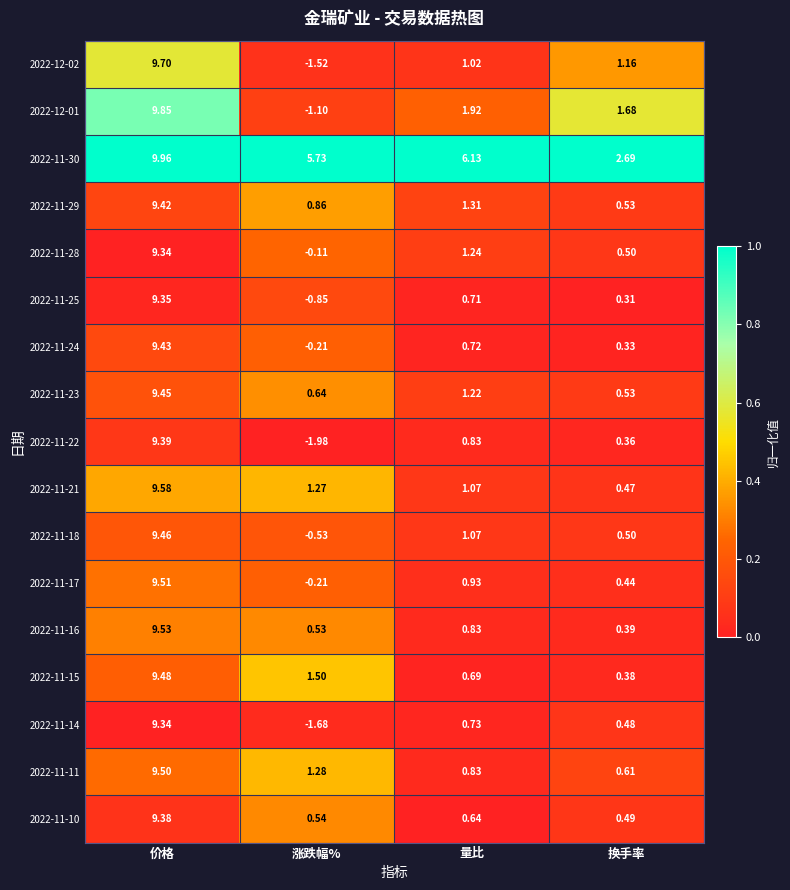

At which label does 2022-11-16 reach its minimum?

换手率